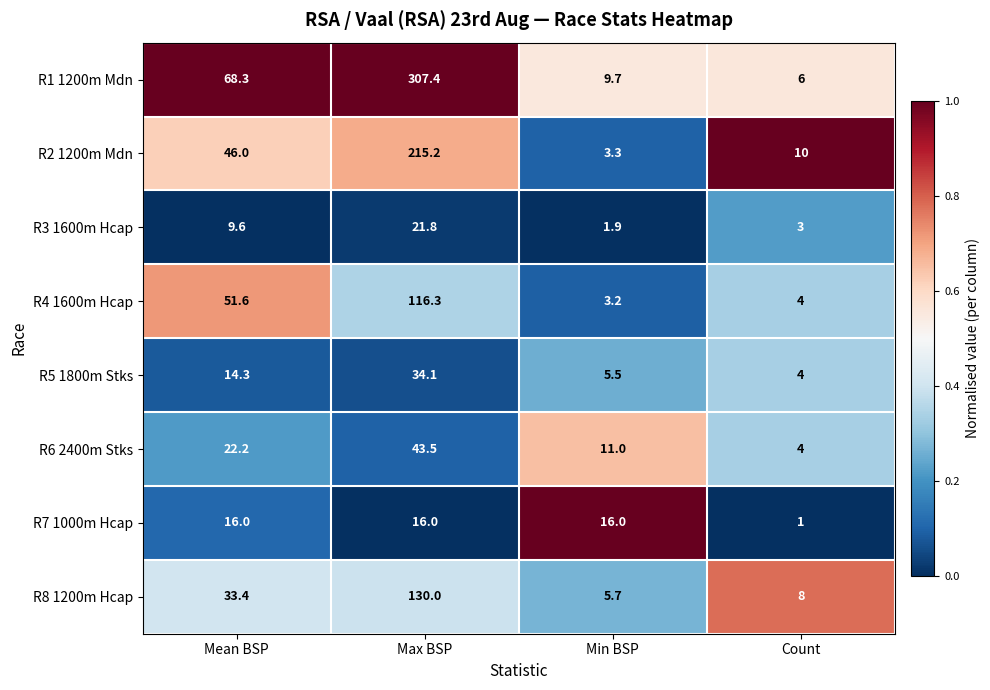

Which series has the largest range (max minus min)?

R1 1200m Mdn